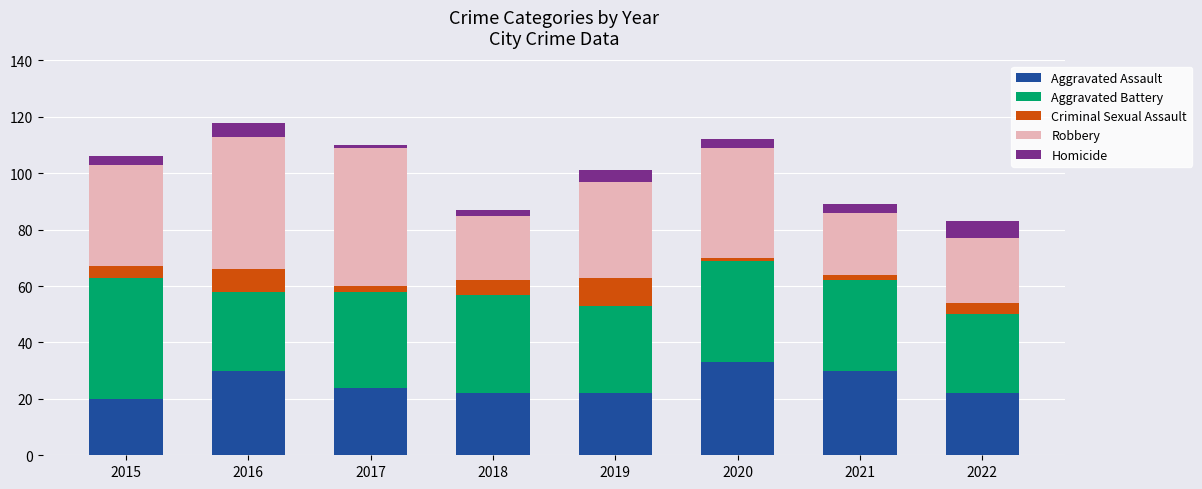

What is the maximum value for Aggravated Assault?

33